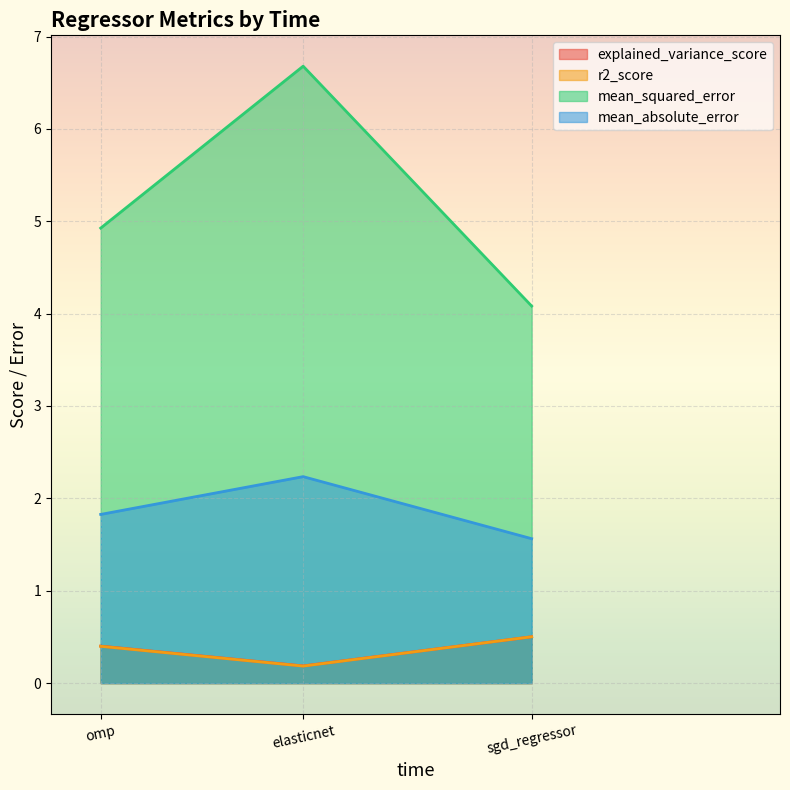

What is the sum of all explained_variance_score values?

1.1